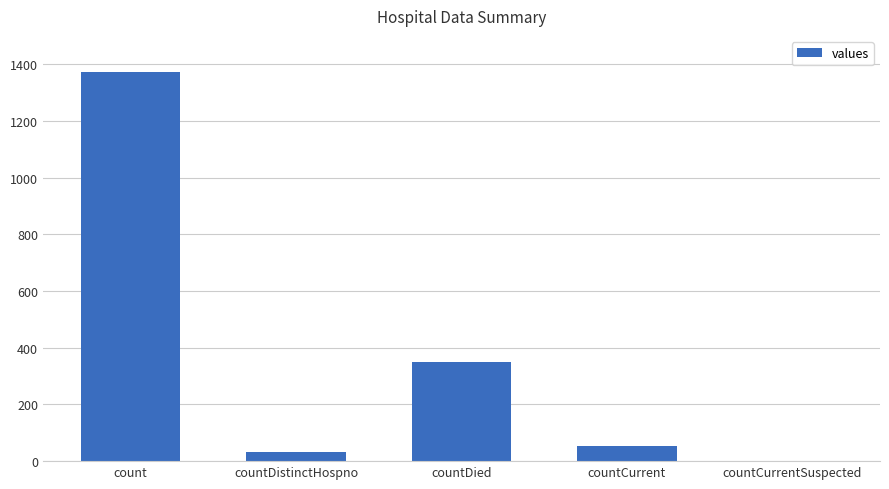

What is the sum of all values?

1805